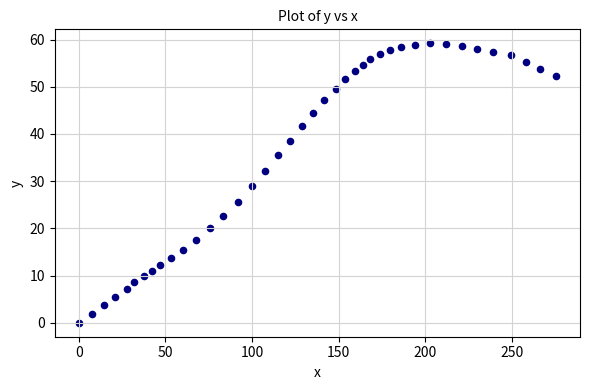

What is the range of Y values (max minus min)?

59.2